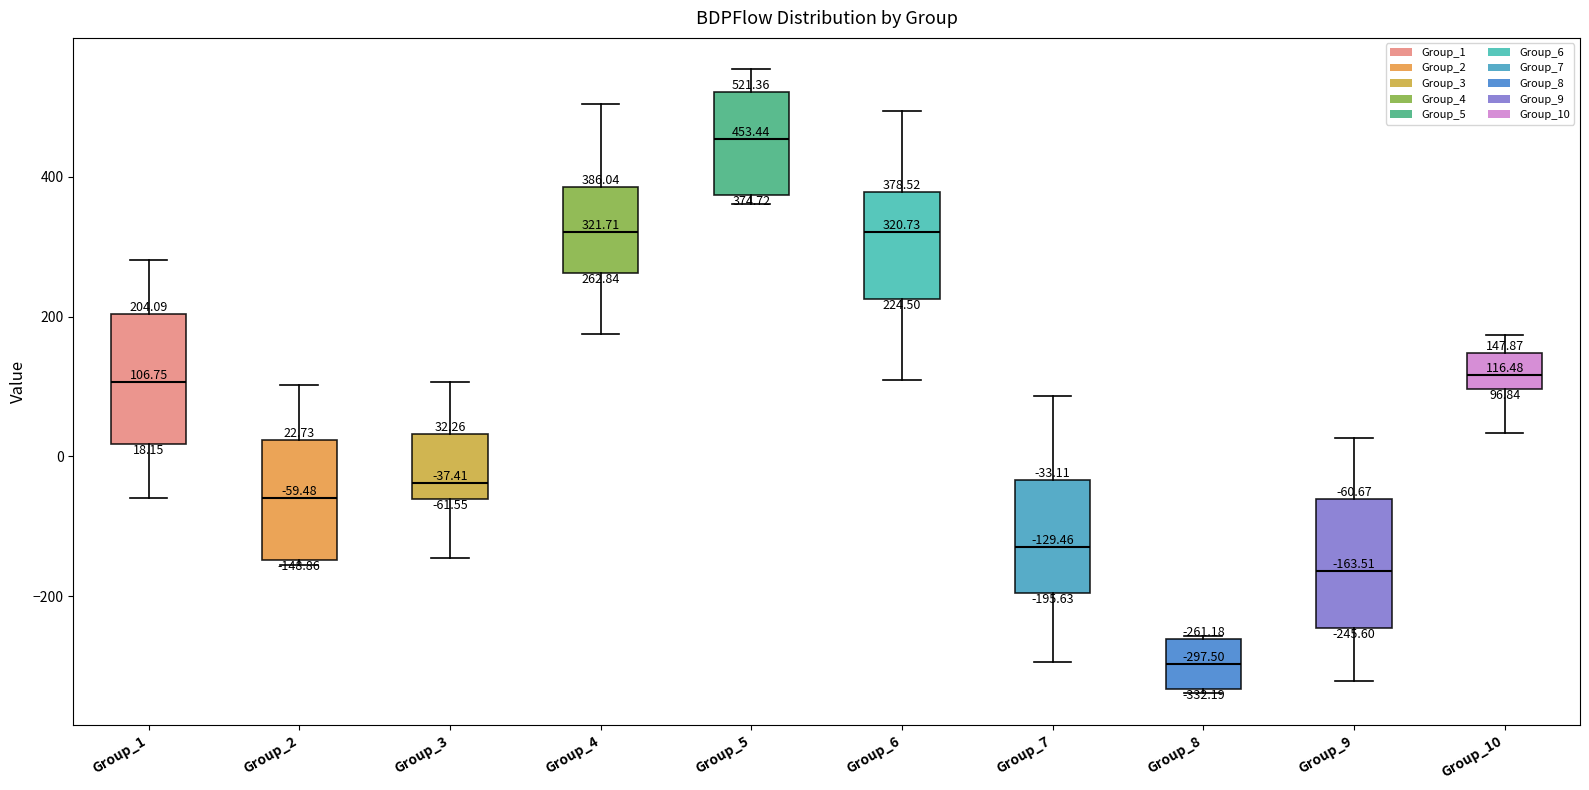

Which box's median line is the highest?

Group_5